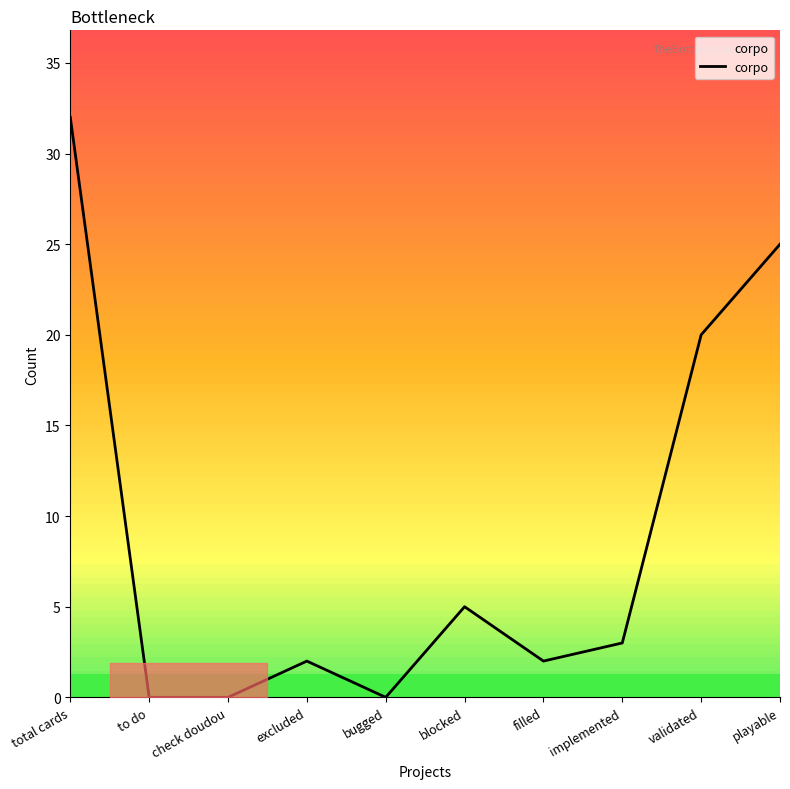

How many lines are shown in the chart?

1